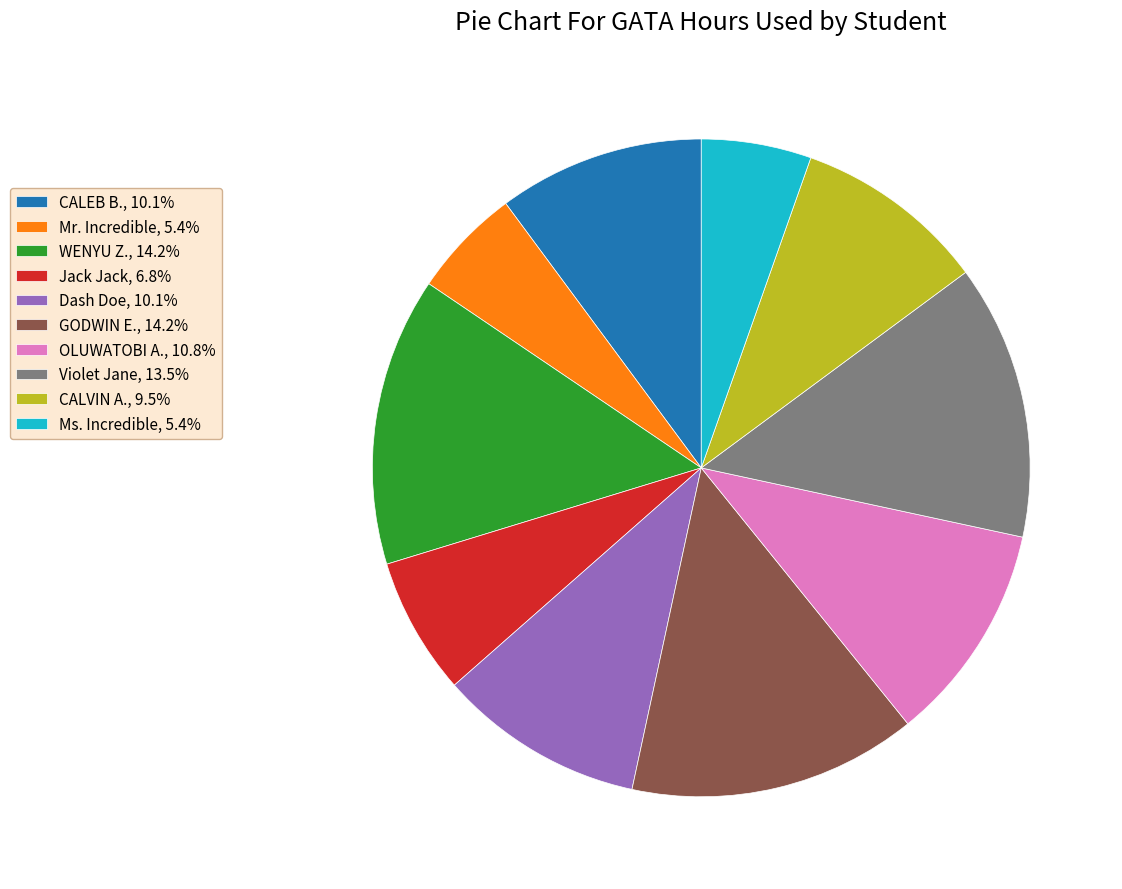

Does Violet Jane, 13.5% account for over 50% of the chart?

No